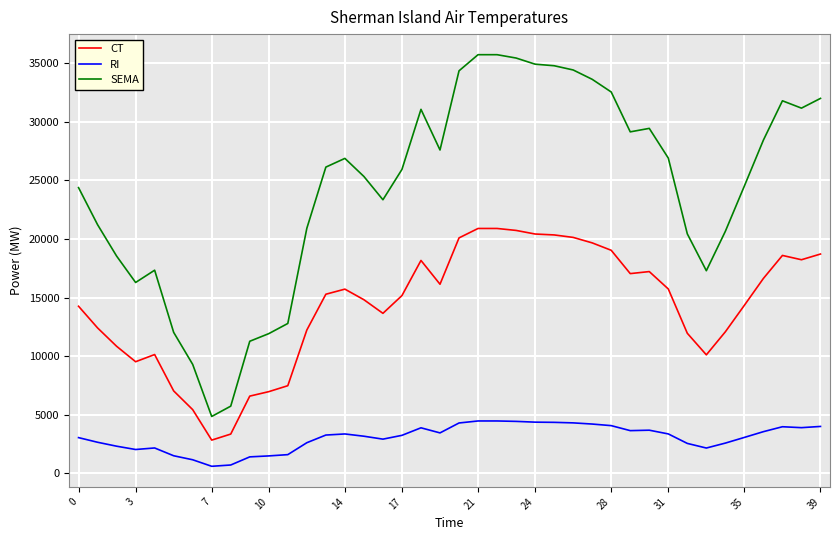

Rank the series by their average value, from highest to lowest.

SEMA, CT, RI